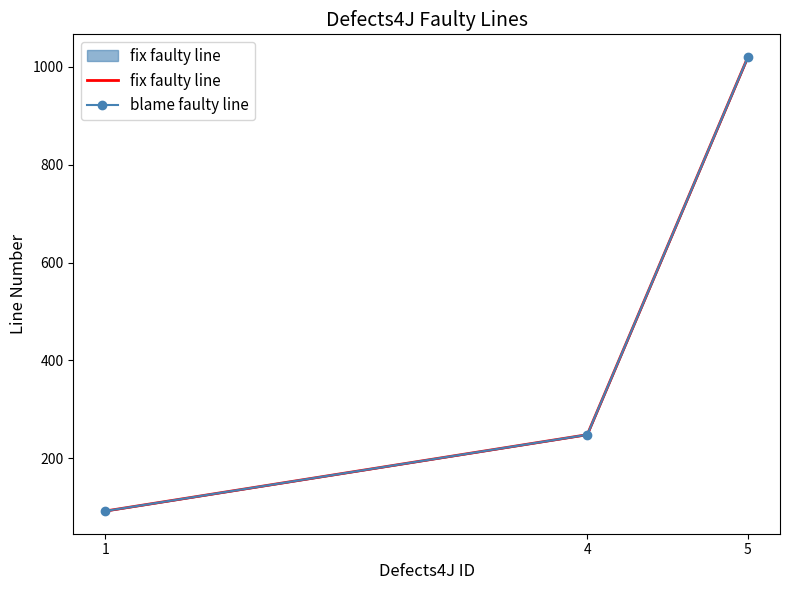

Reading left to right, list all the values displayed in this chart.

fix faulty line: 92	248	1020
blame faulty line: 92	248	1020